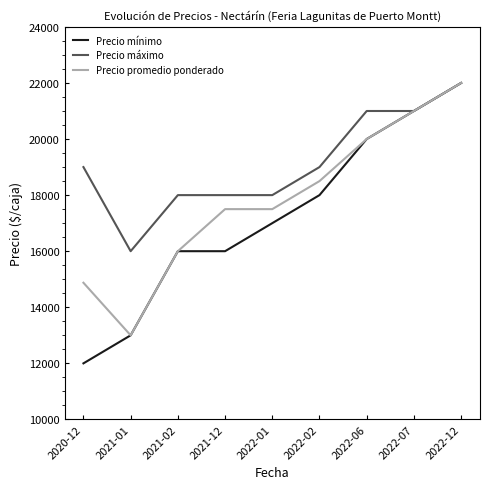

What is the minimum value for Precio promedio ponderado?

13000